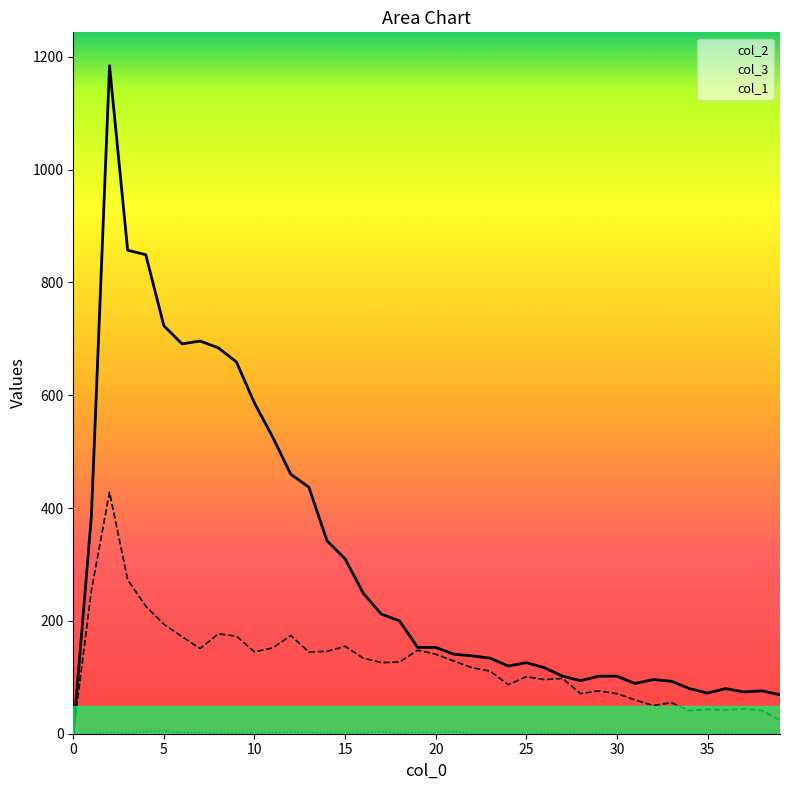

What is the difference between the col_3 values at 26 and 2?

332